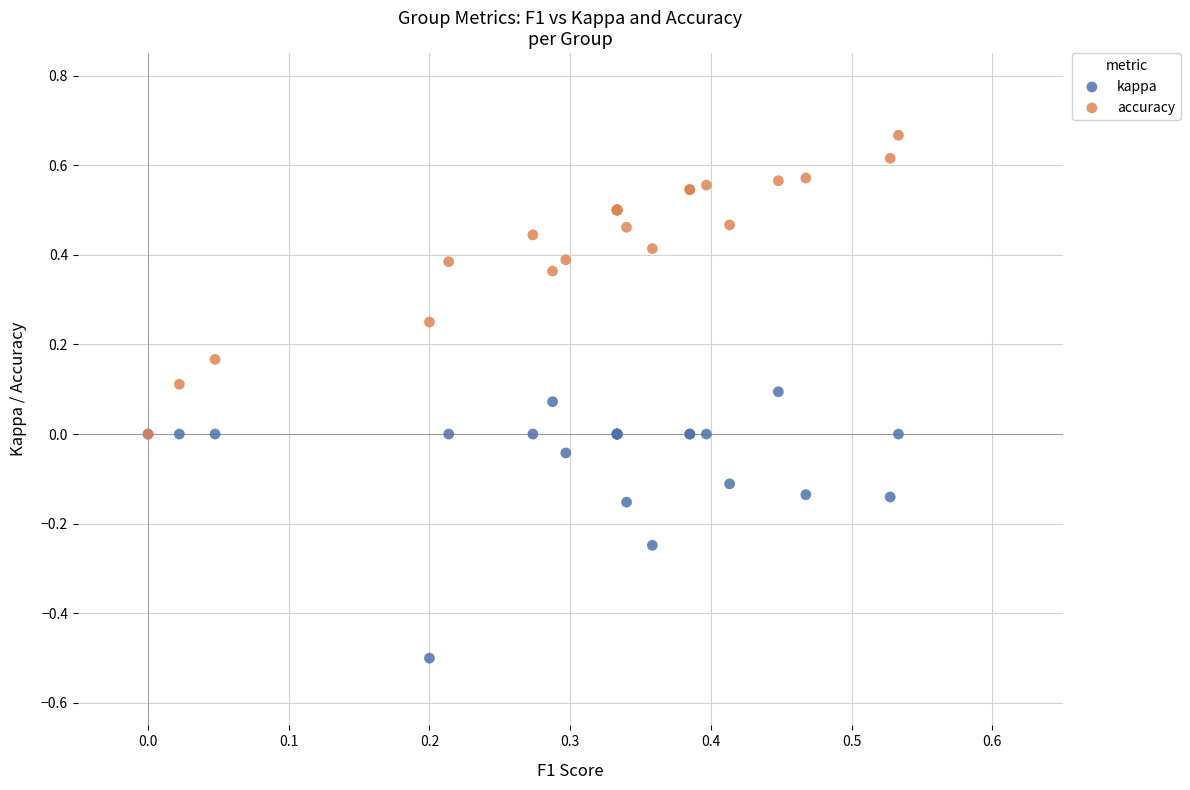

Which series reaches the minimum Y coordinate?

kappa